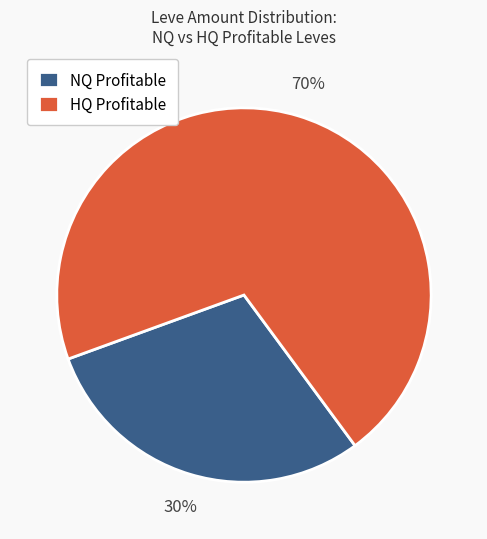

What is the majority slice?

HQ Profitable